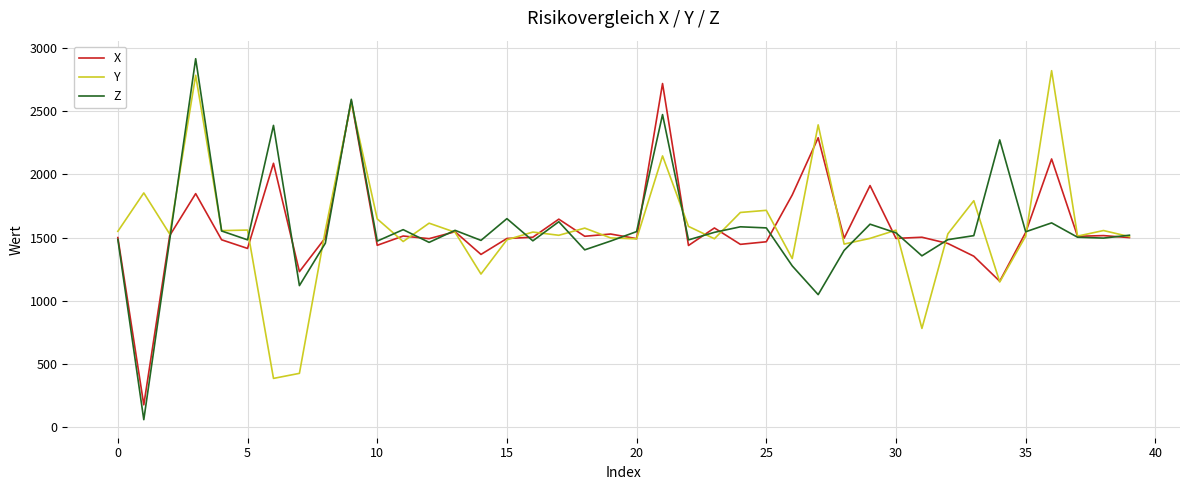

What is the highest value of the Y series?

2820.0